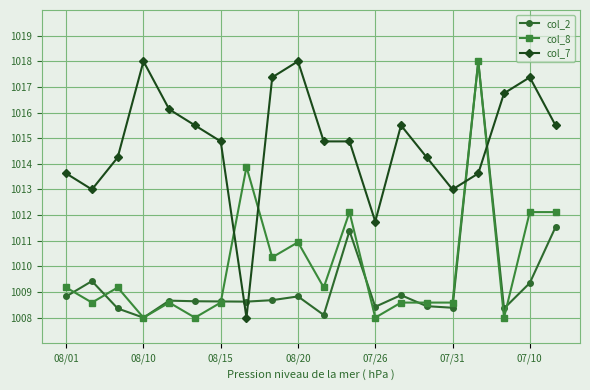

What is the value of the col_8 point at the 18th from the left?

1008.0